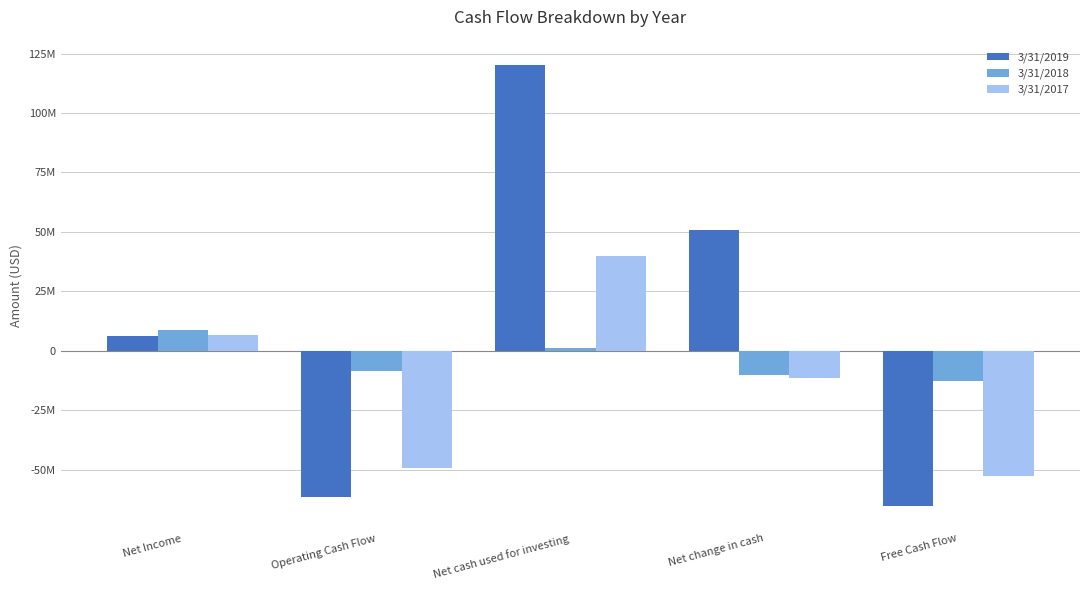

What is the value of the 3/31/2018 bar at the 3rd from the left?

1221000